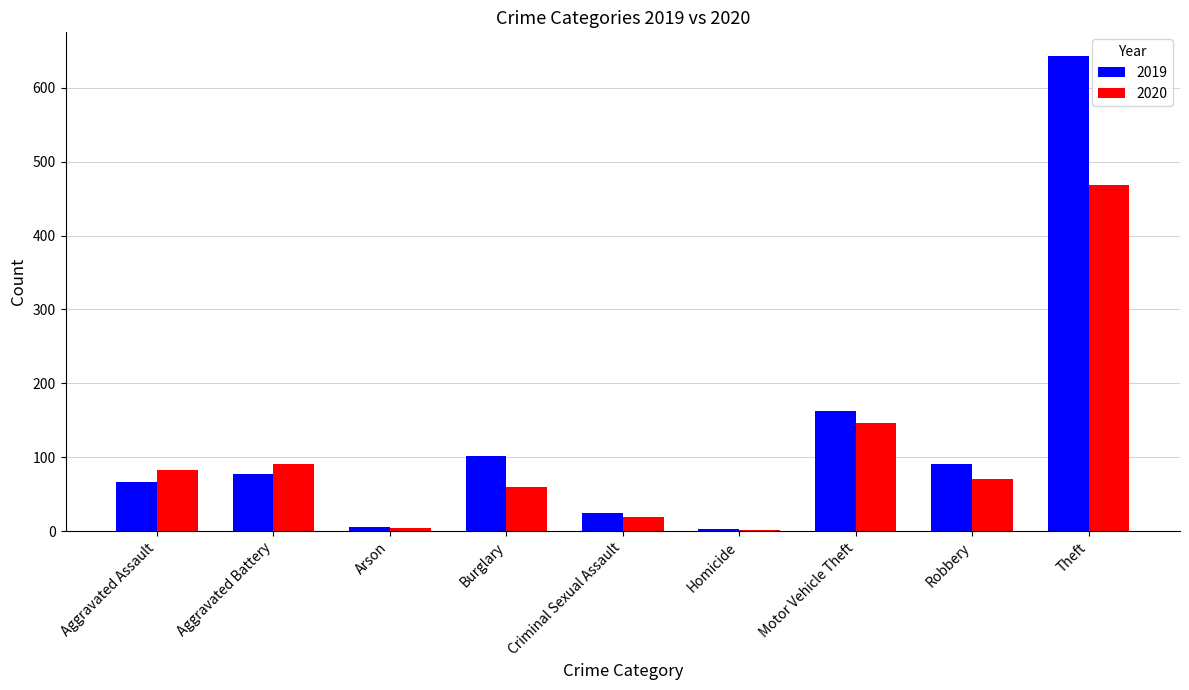

How many distinct data groups are displayed?

2